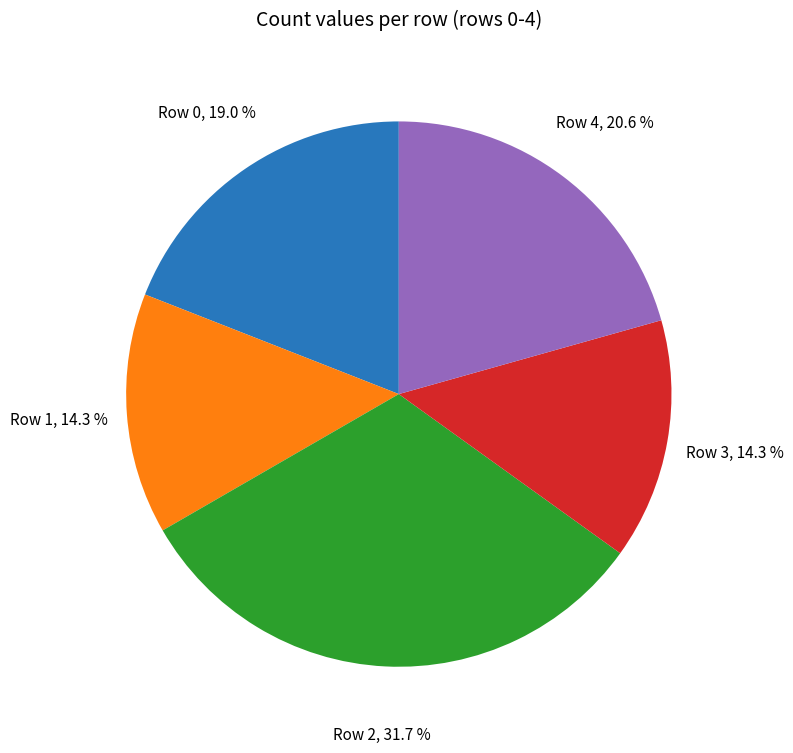

Does any single category account for the majority?

No